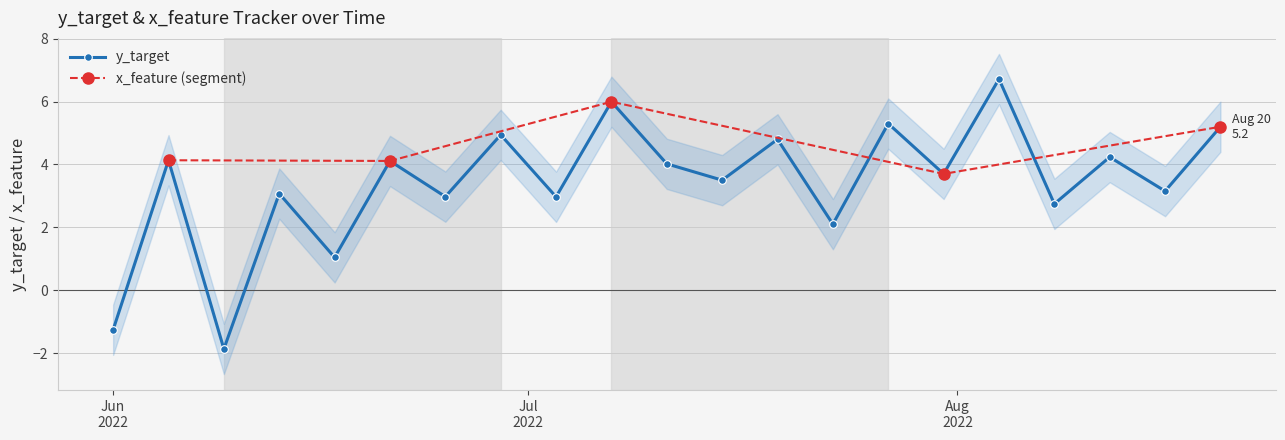

What is the value of the y_target point at the 21st from the left?

5.2